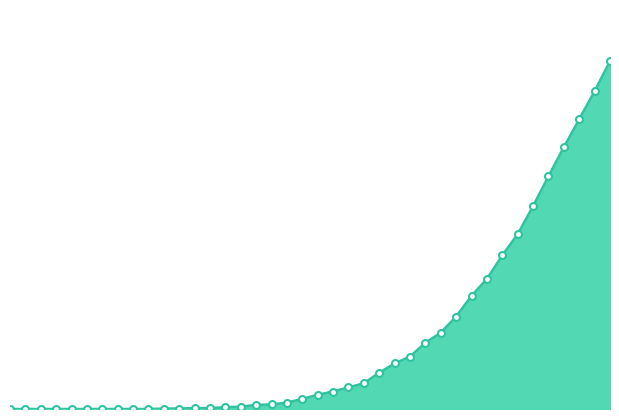

How many lines are shown in the chart?

1